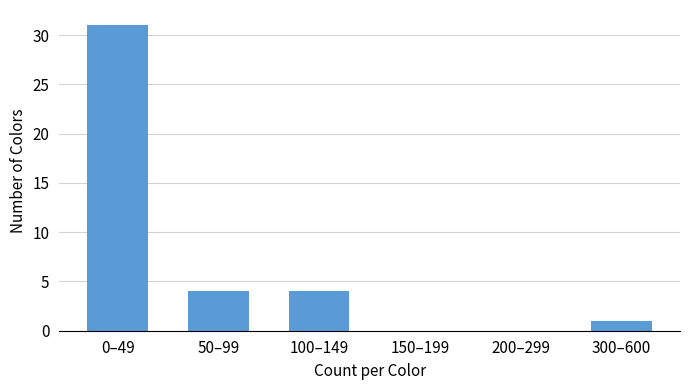

Reading left to right, transcribe all the data shown in this chart.

0–49=31	50–99=4	100–149=4	150–199=0	200–299=0	300–600=1